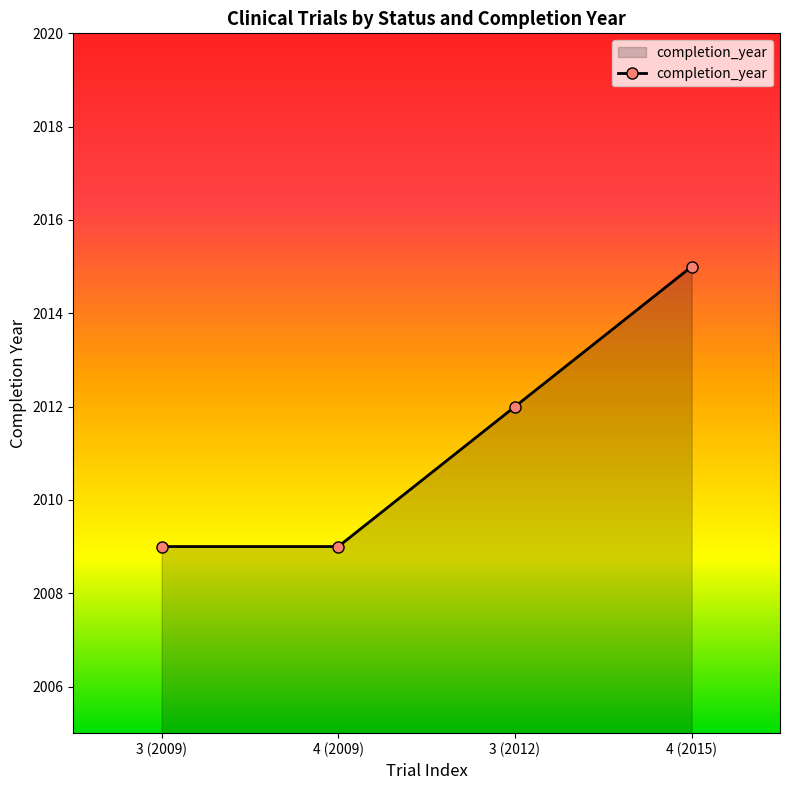

The chart shows a value of 1296 at 3 (2009). True or false?

False